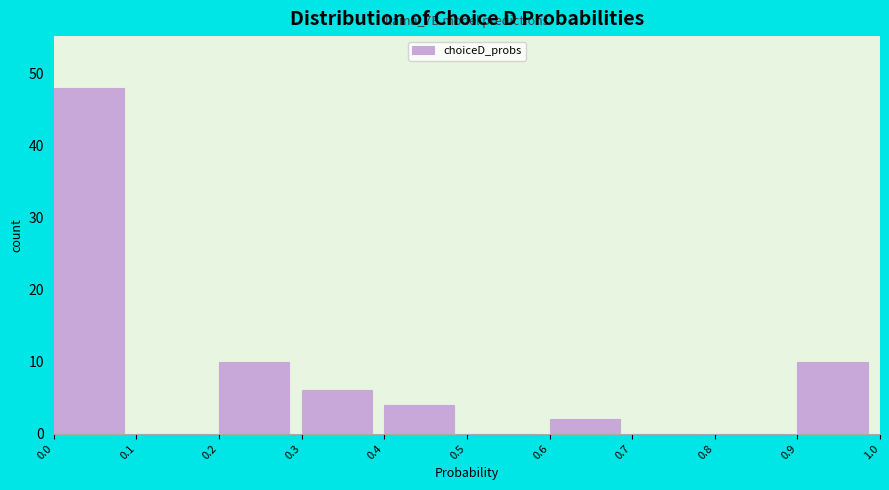

Which range on the x-axis has the tallest bar?

0.0 to 0.1